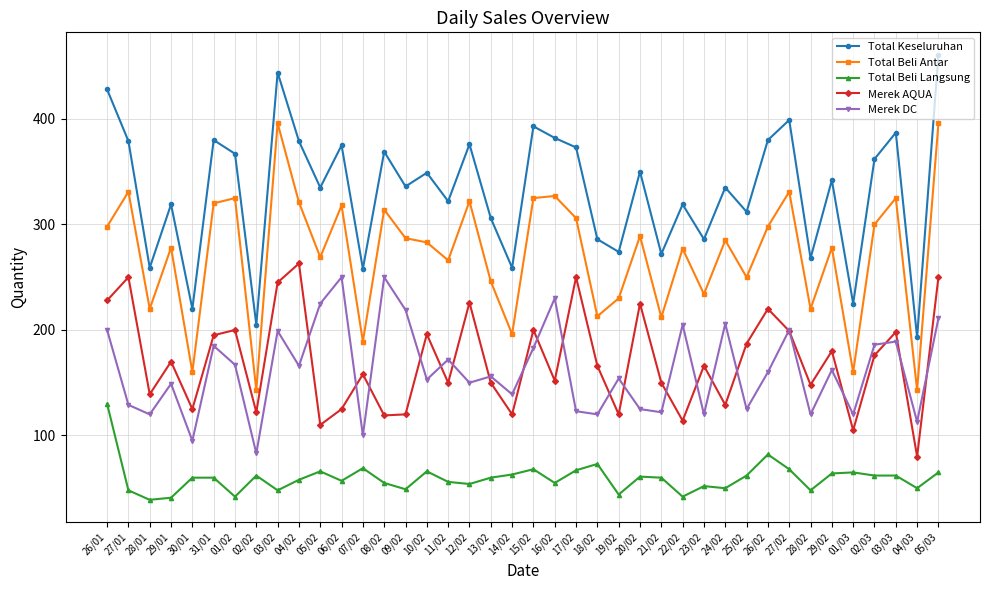

How many interior local peaks does the Merek AQUA series have?

14